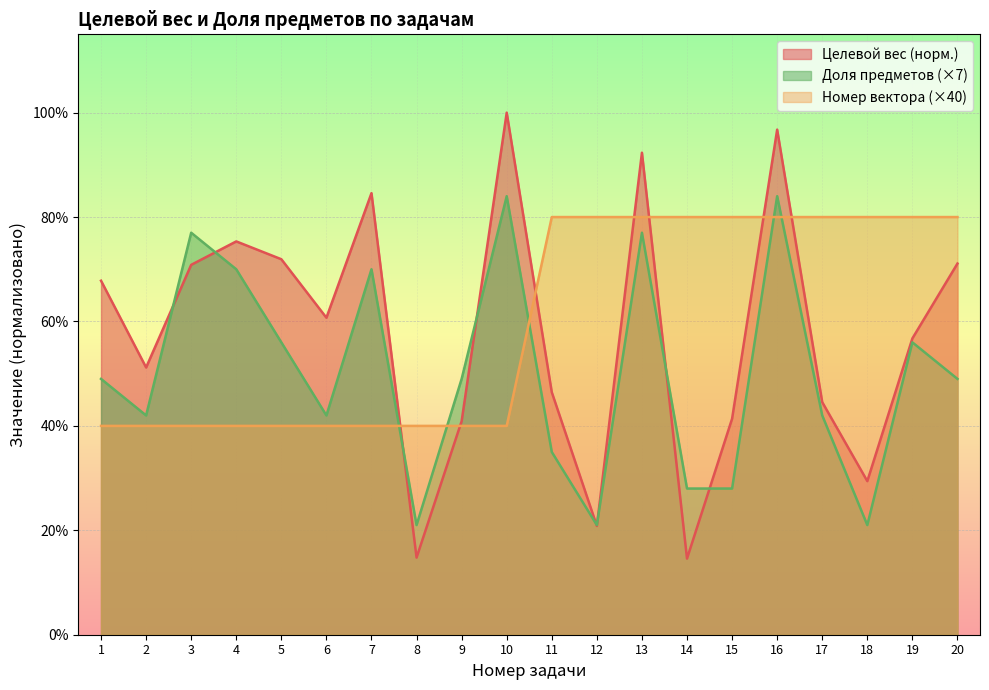

Between which two adjacent categories do Номер вектора and Целевой вес first intersect?

7 and 8